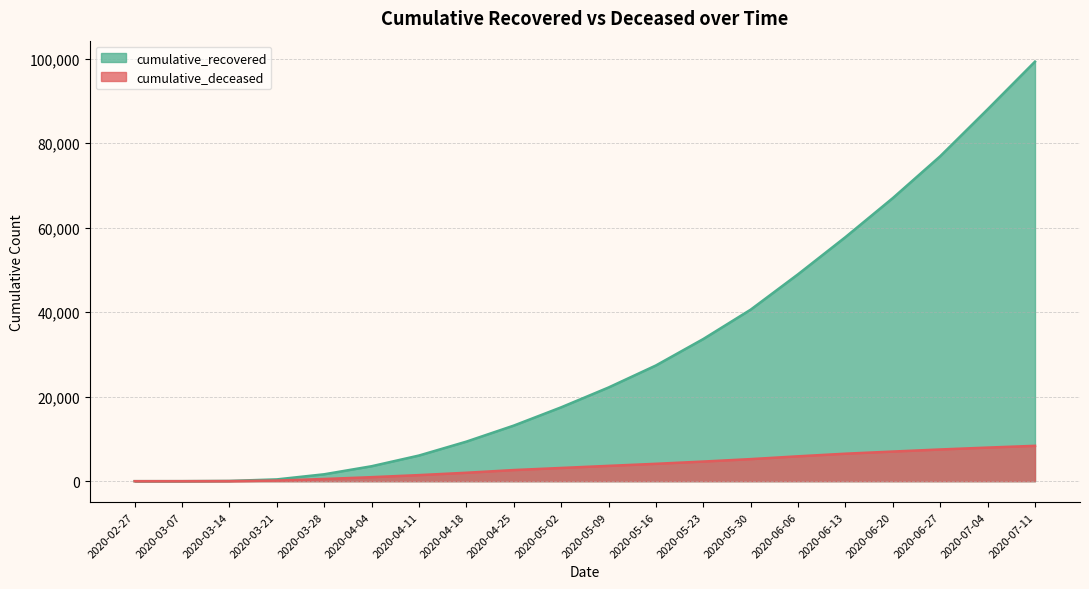

What is the label of the 5th point from the right?

2020-06-13